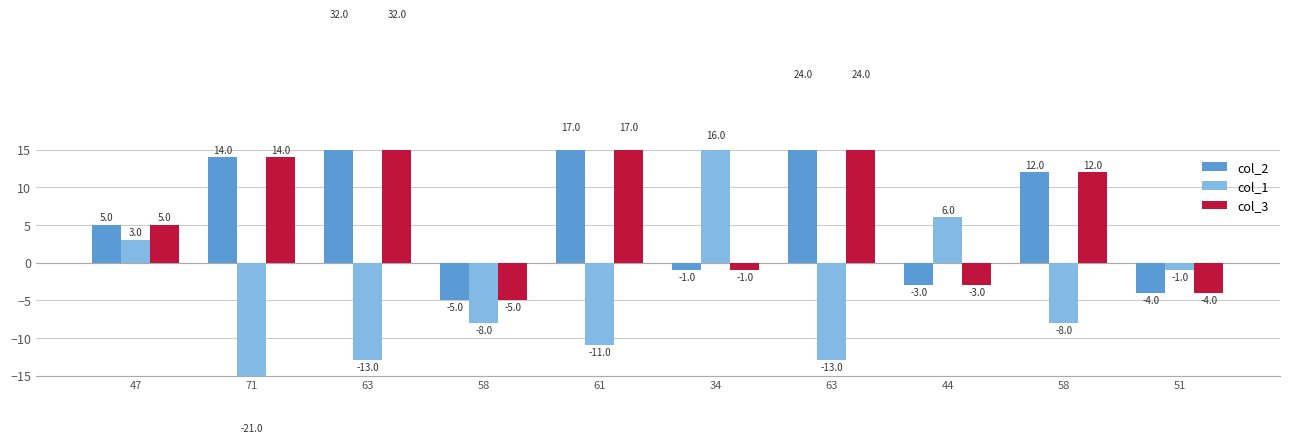

What is the difference between the highest and lowest values at 47?

2